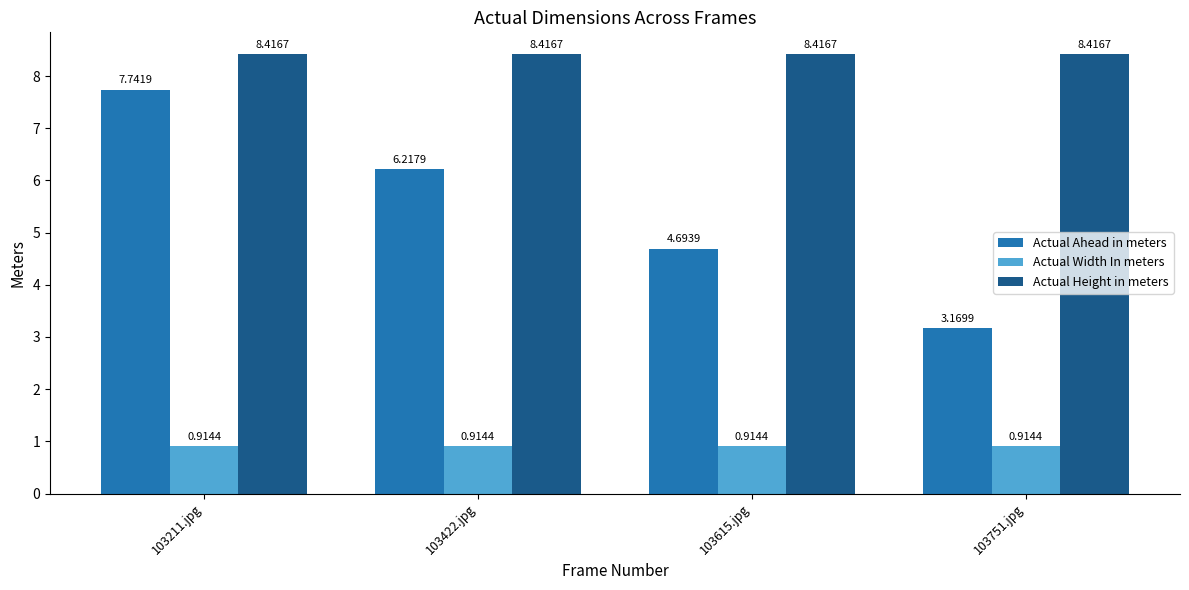

Is the value of Actual Ahead in meters at 103422.jpg greater than the value of Actual Width In meters at 103422.jpg?

Yes